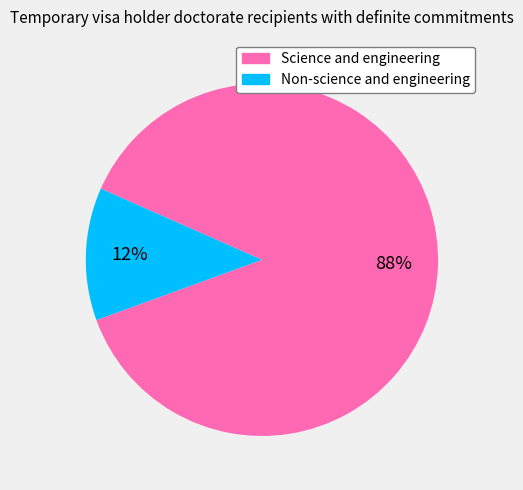

What percentage is the Non-science and engineering slice, to the nearest percent?

12%